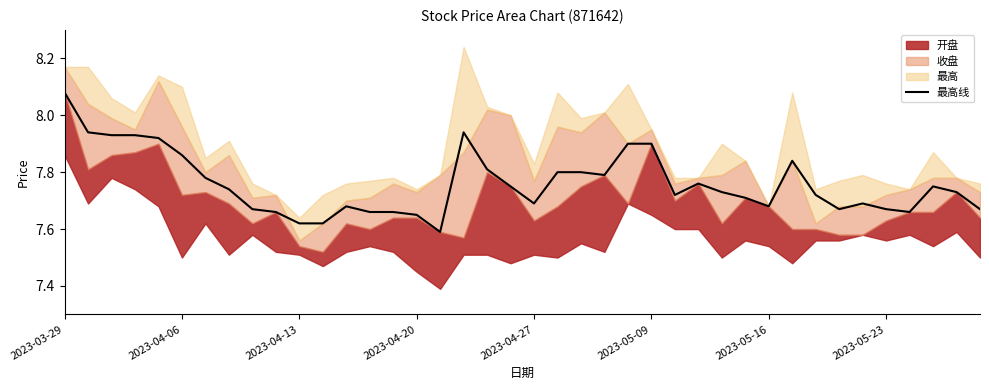

True or false: the data shows 7.7 at 12.

True